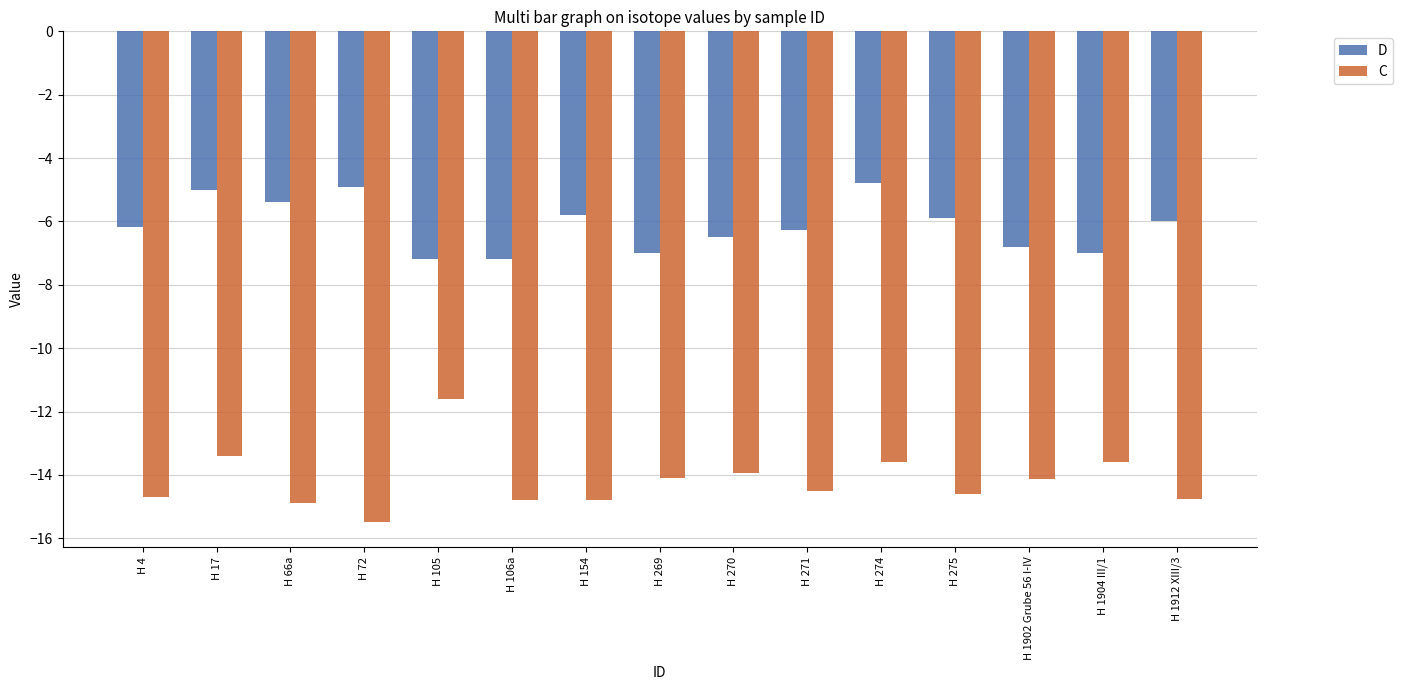

What is the value of the D bar at the 6th from the left?

-7.2